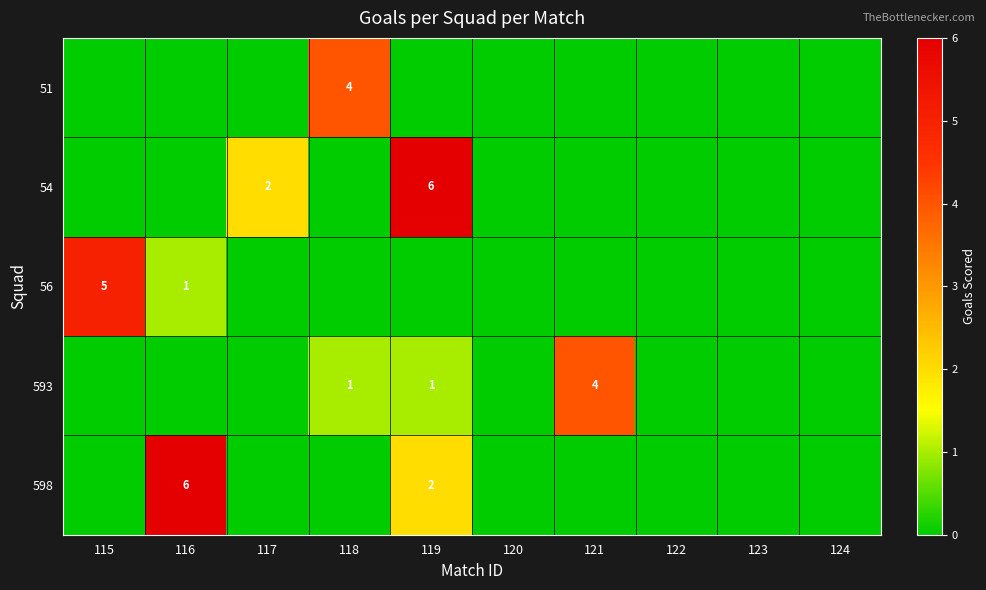

What is the total value across all series at 119?

9